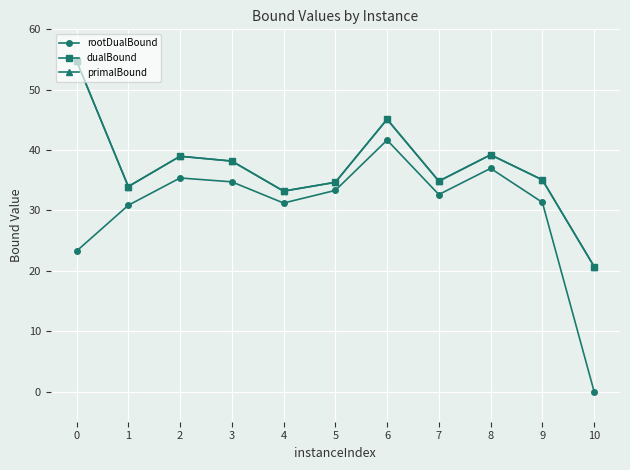

What is the value of the primalBound point at the 8th from the left?

34.9